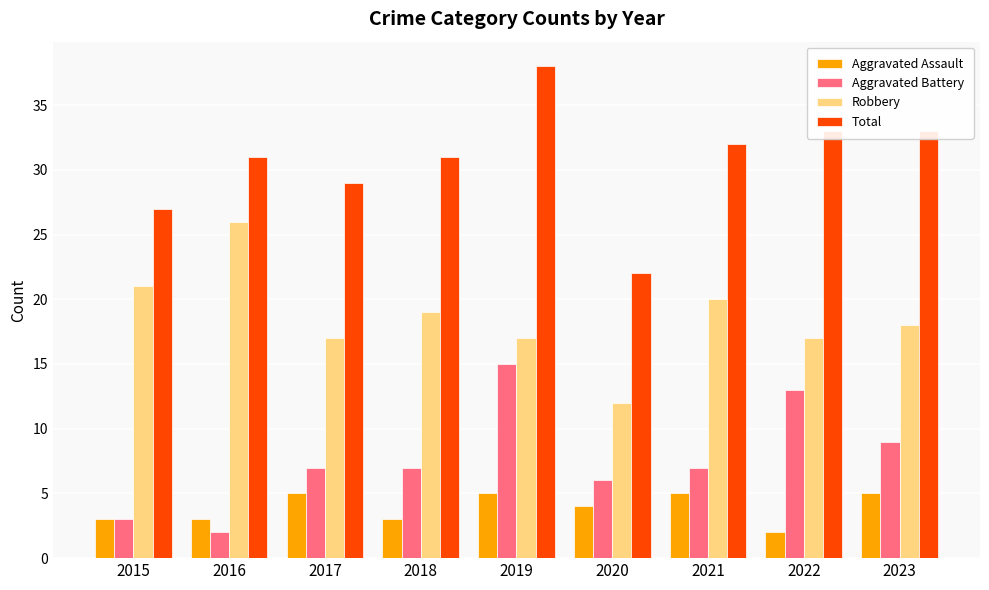

The Aggravated Battery series shows 3 at 2015. True or false?

True